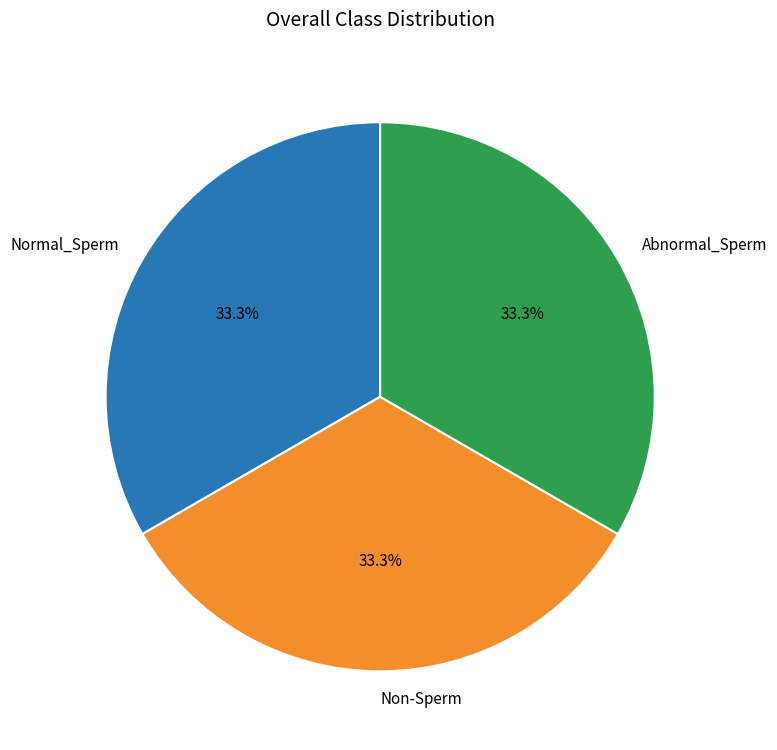

Combined, do Abnormal_Sperm and Normal_Sperm account for over 50%?

Yes